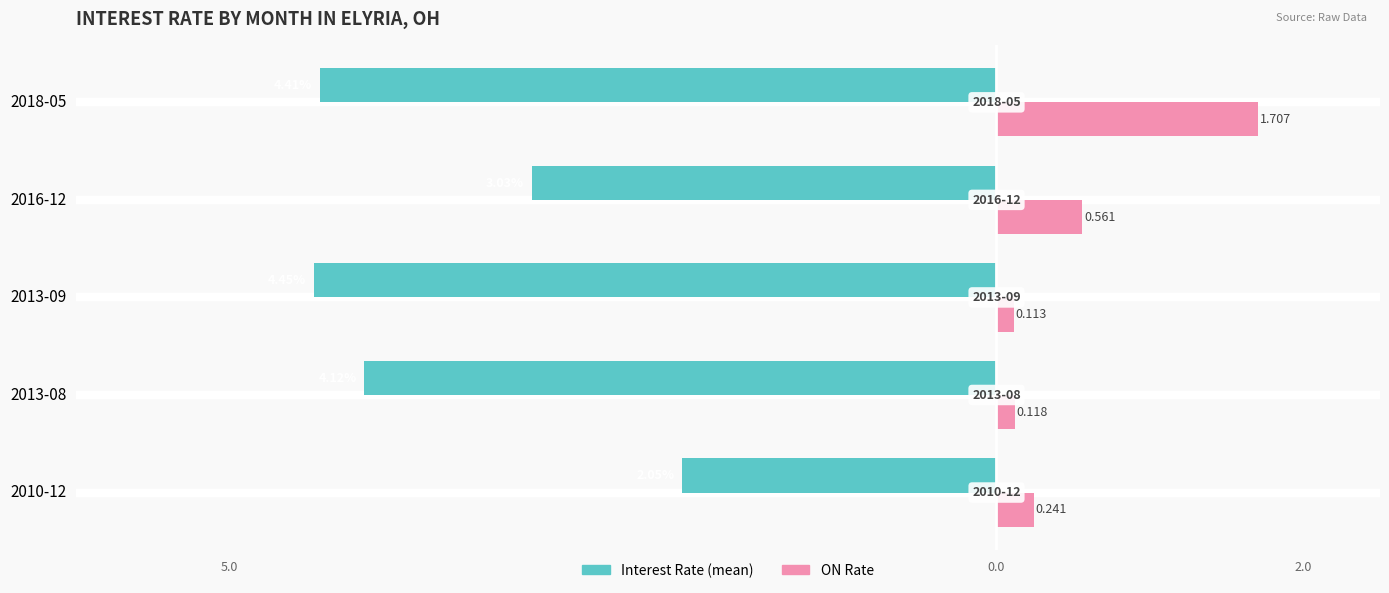

What are all the series names shown in the legend?

Interest Rate (mean), ON Rate